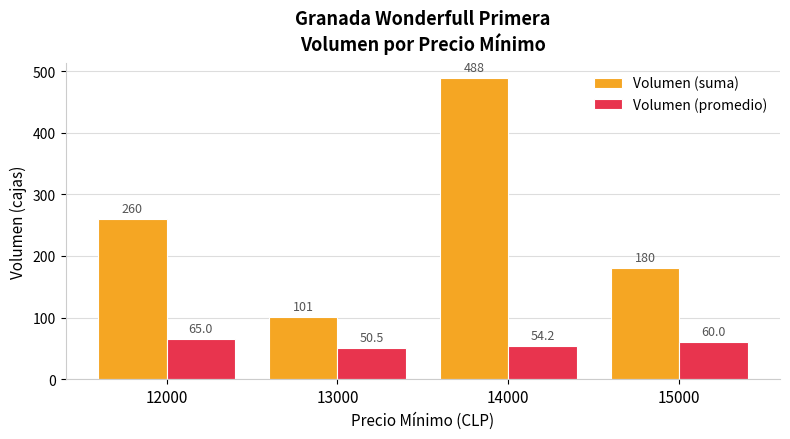

At which category does the chart reach its peak across all series?

14000